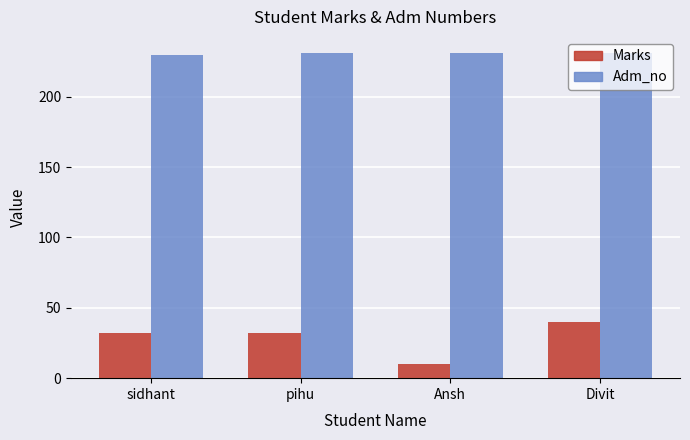

What is the spread (max minus min) of values at sidhant?

198